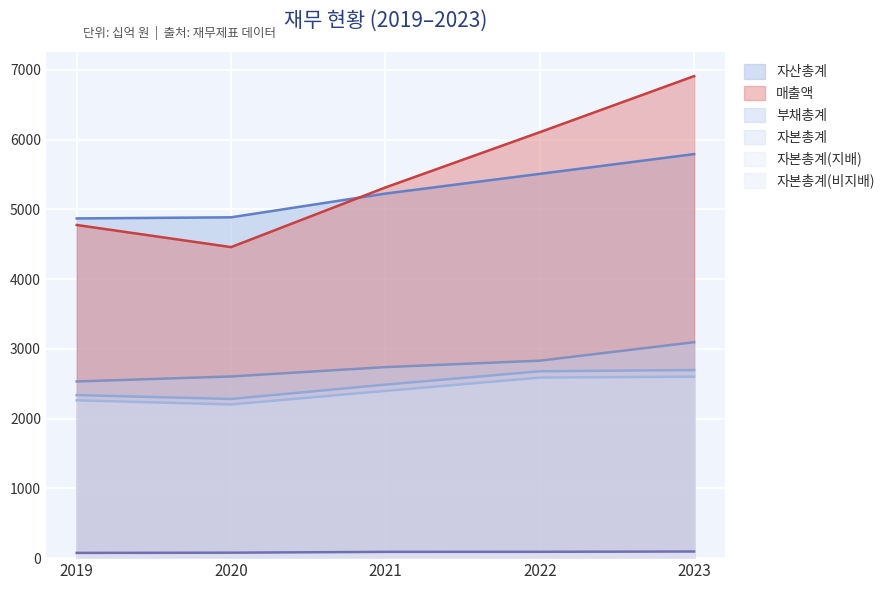

The value of 자산총계 at 2020 is 7240. True or false?

False